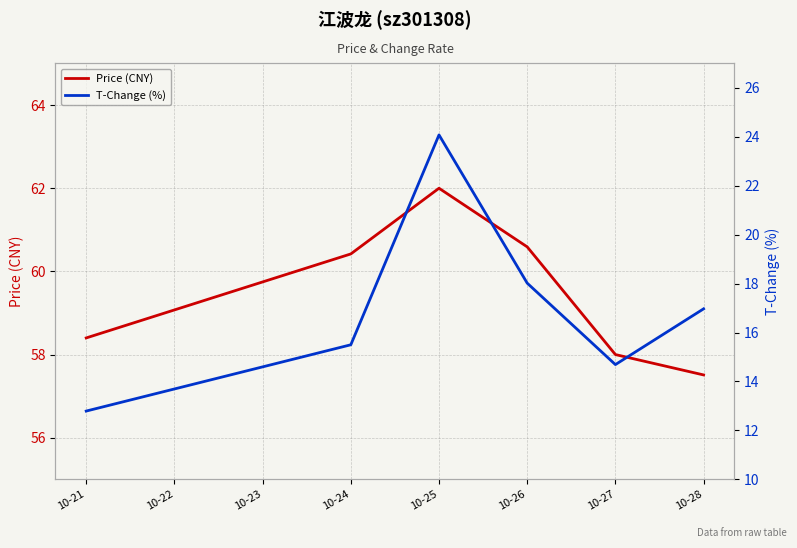

What is the value of the Price (CNY) point at the 2nd from the left?

60.4